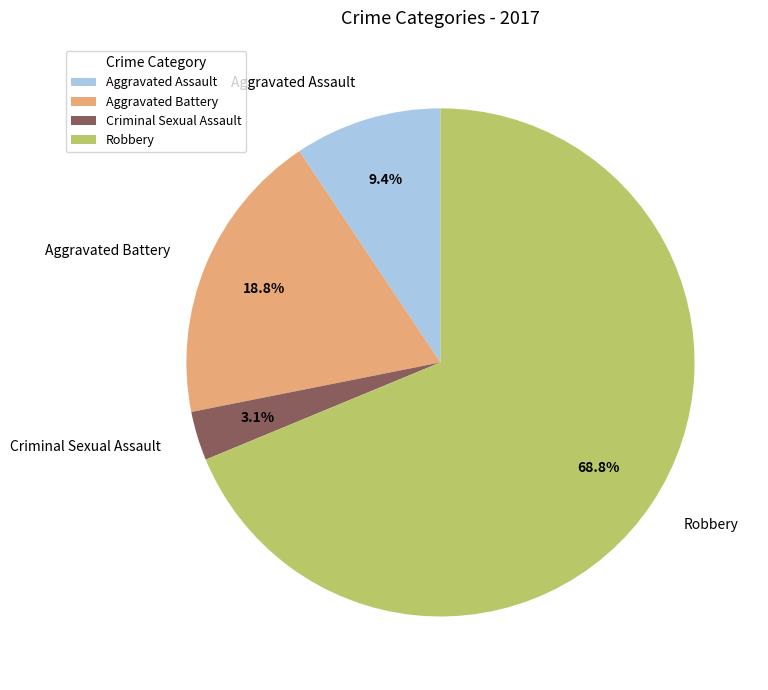

How many segments does this pie chart have?

4